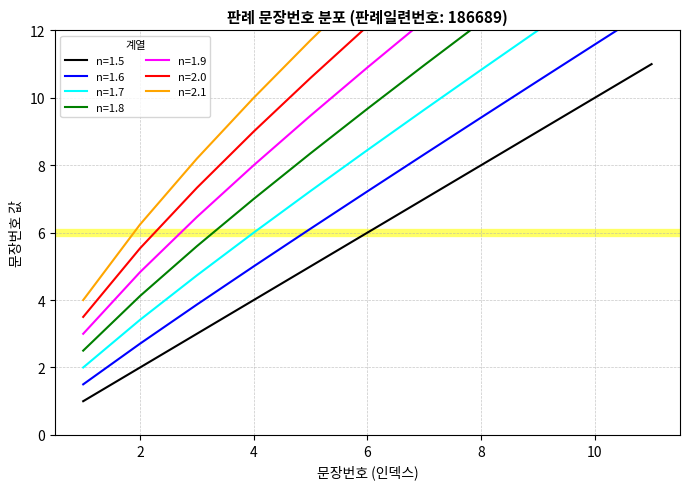

What is the change in value from 1 to 5?

+4